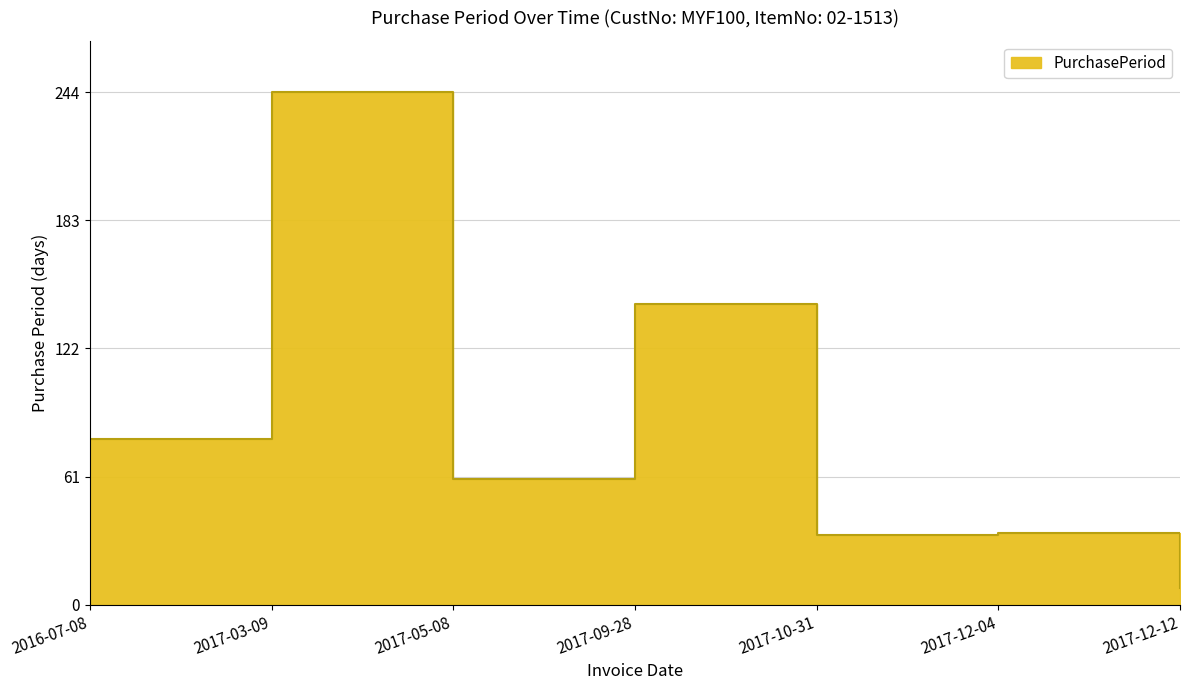

What is the label of the 3rd point from the right?

2017-10-31